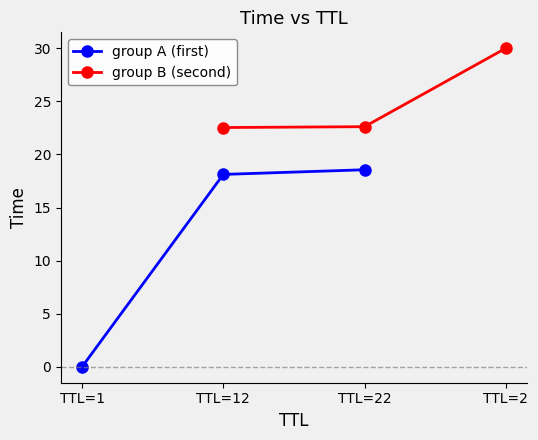

What is the highest value of the group A (first) series?

18.6